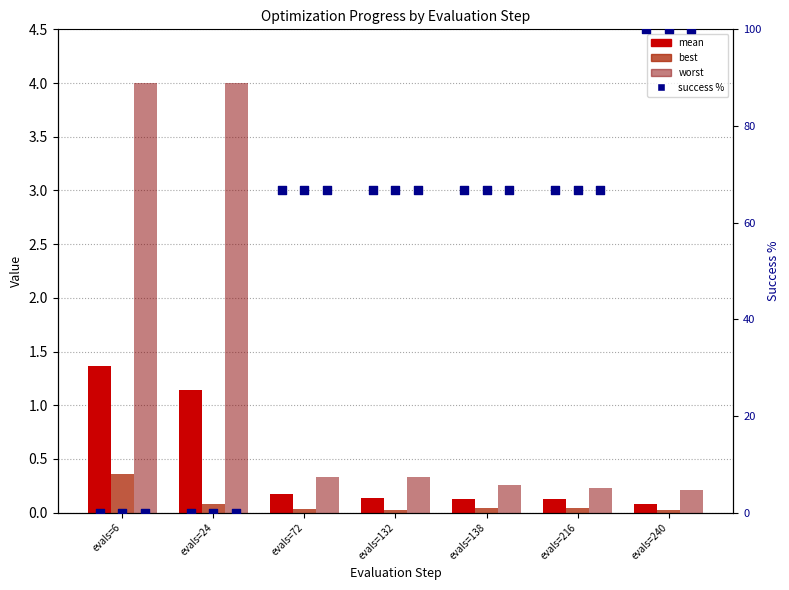

What is the total value across all series at evals=138?

67.1